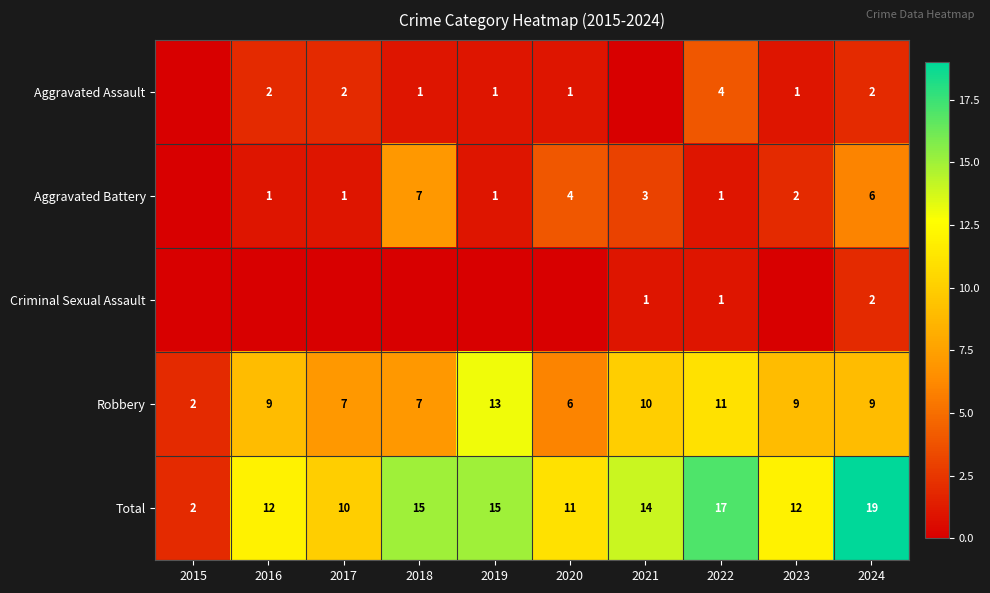

What is the spread (max minus min) of values at 2024?

17